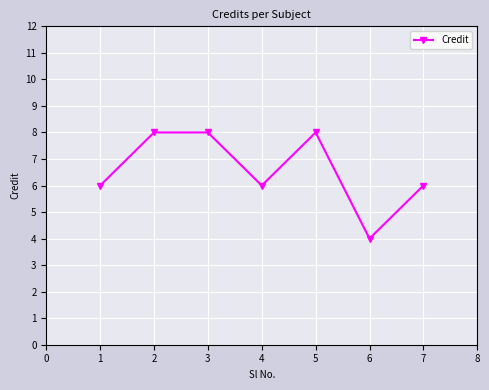

How many lines are shown in the chart?

1